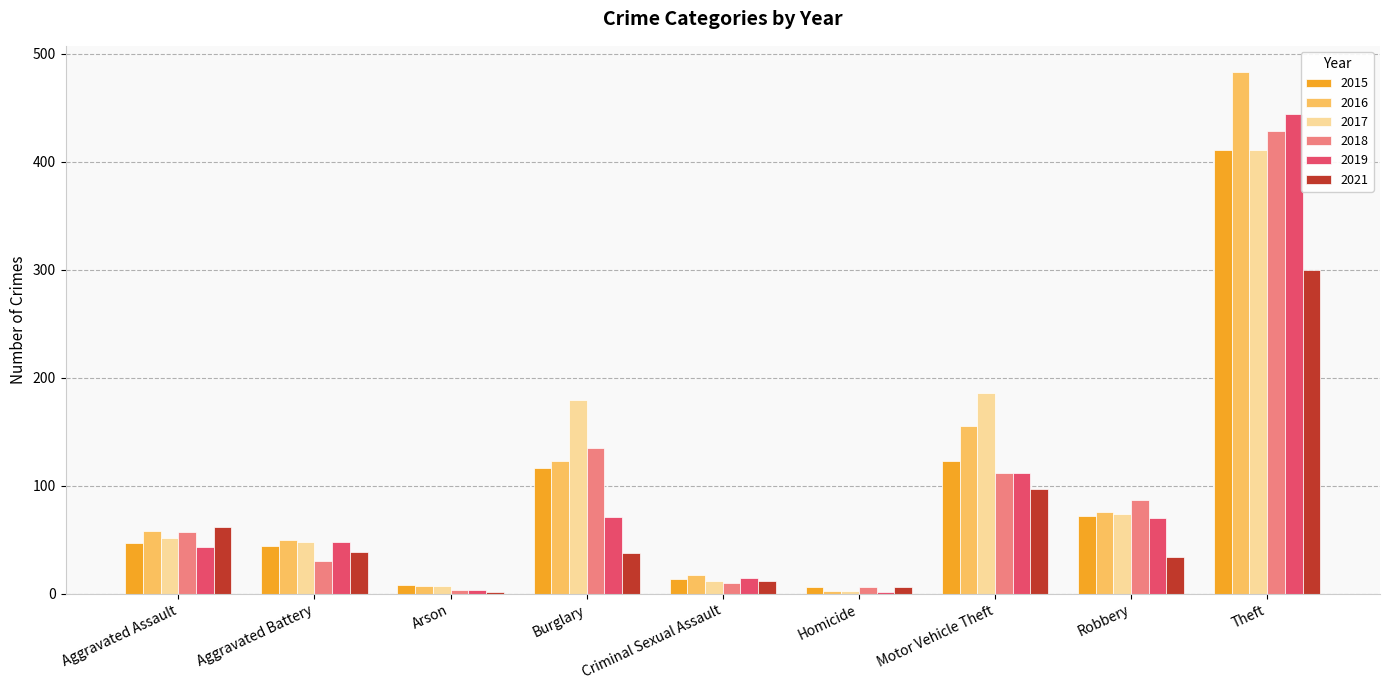

Is the value of 2018 at Arson greater than the value of 2019 at Theft?

No